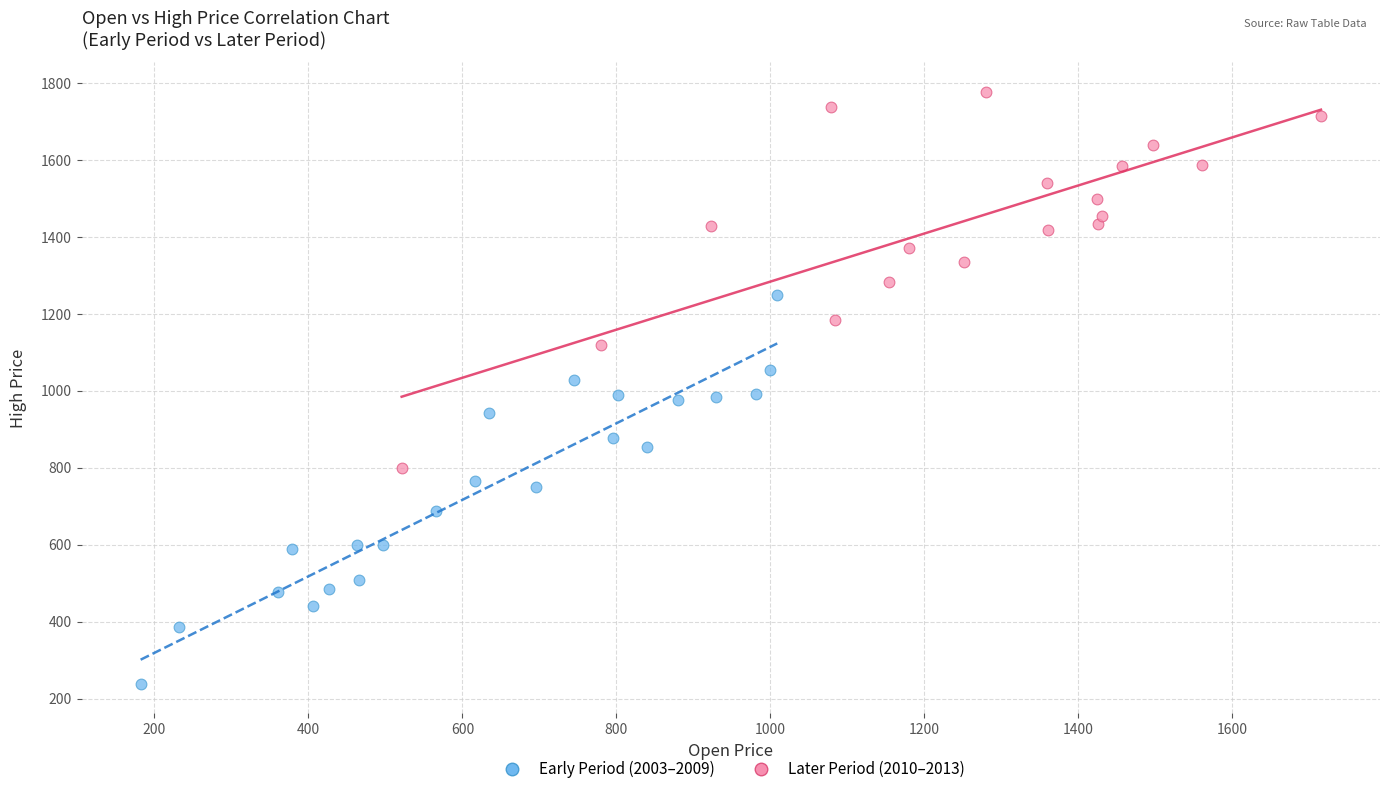

Which series reaches the maximum Y coordinate?

Later Period (2010–2013)